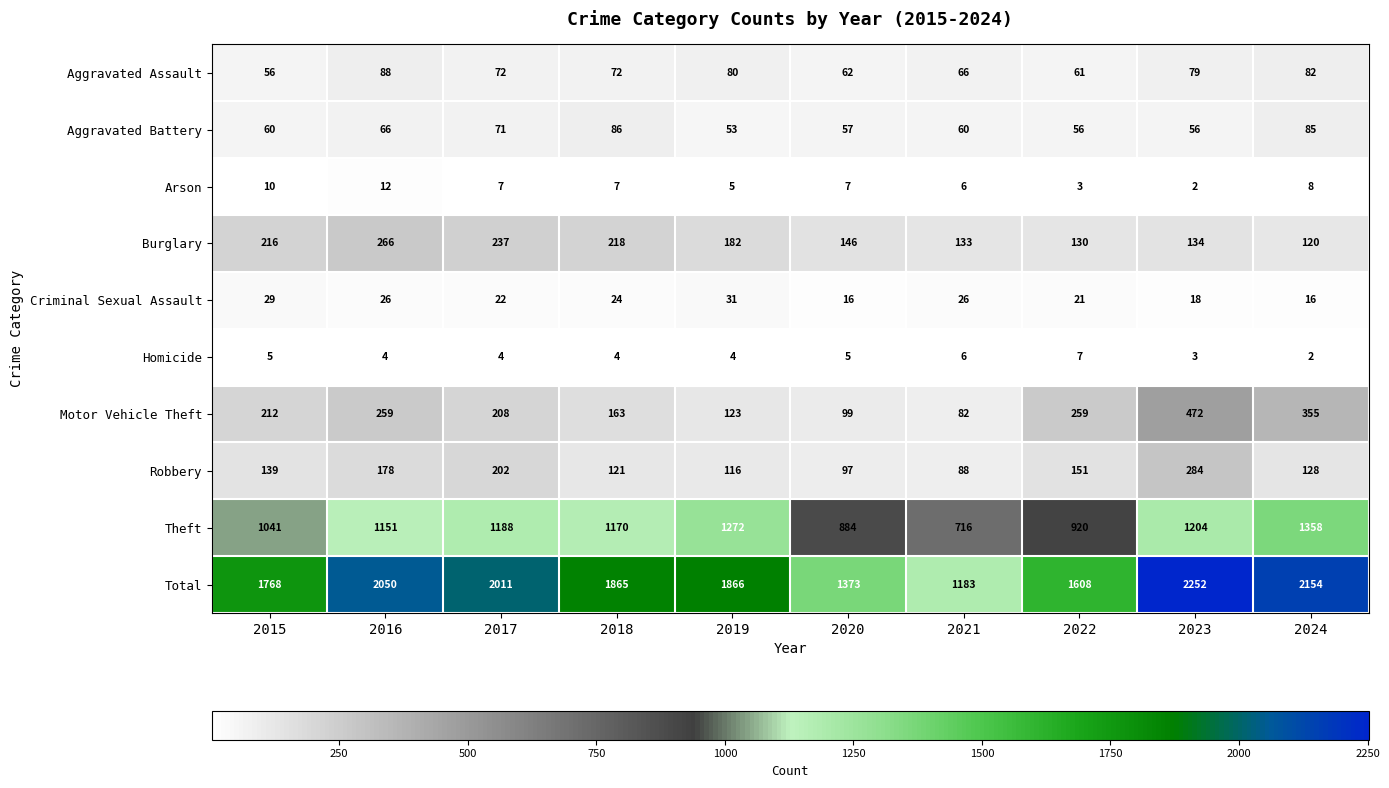

Rank the series by their maximum value, from lowest to highest.

Homicide, Arson, Criminal Sexual Assault, Aggravated Battery, Aggravated Assault, Burglary, Robbery, Motor Vehicle Theft, Theft, Total